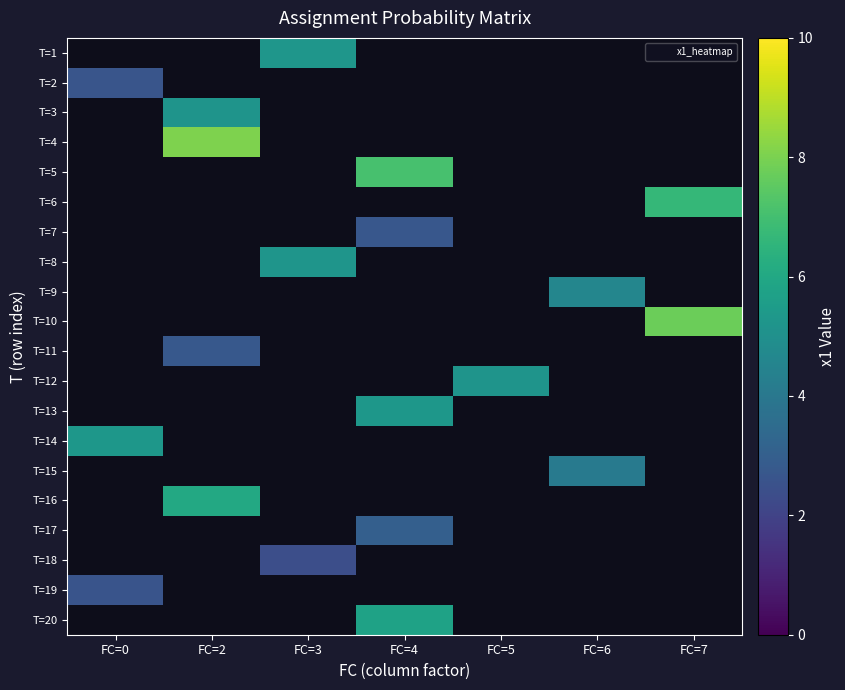

Count the number of data series in this chart.

20